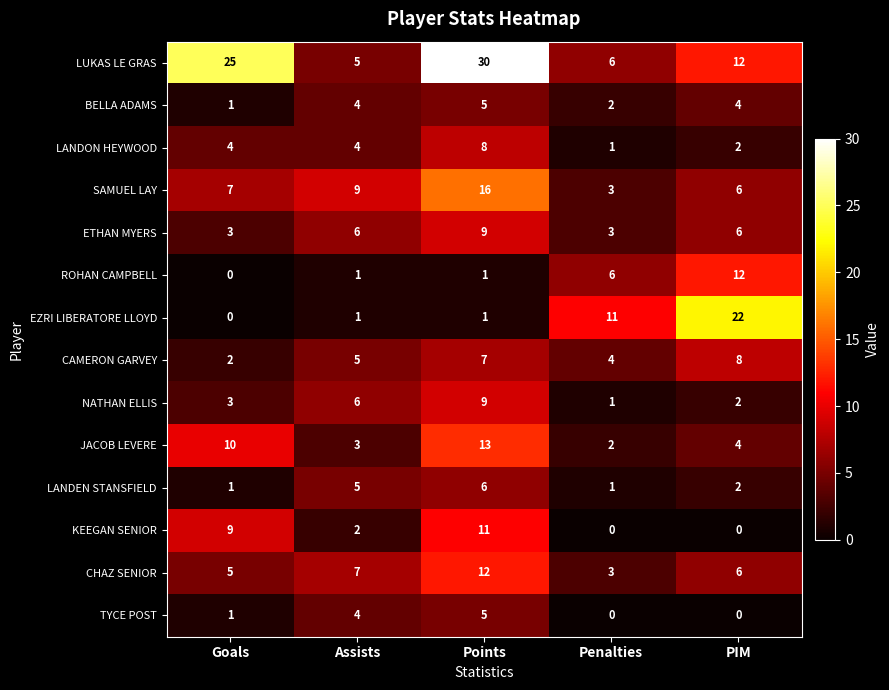

What is the approximate value of SAMUEL LAY at Goals, to the nearest 10?

10